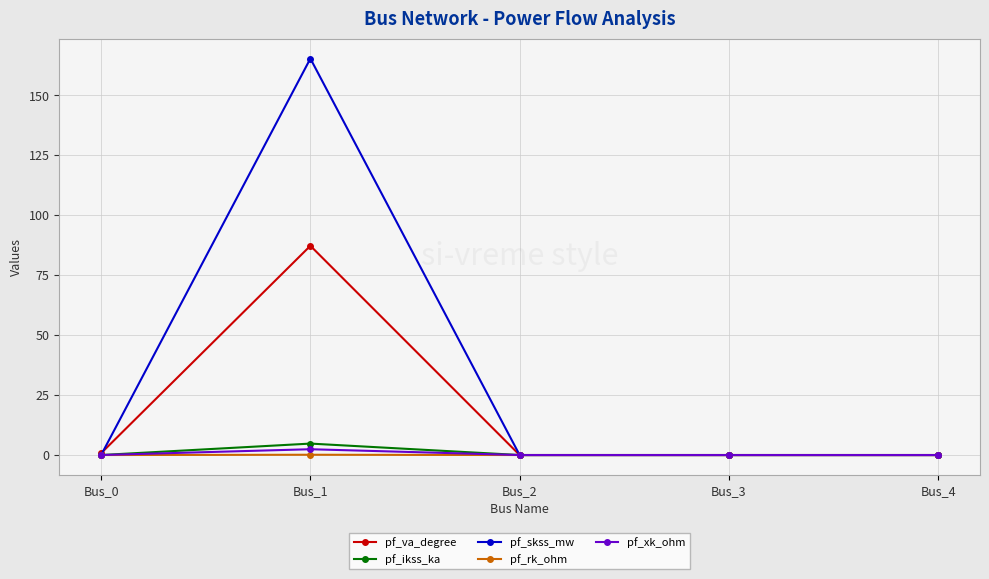

Which series changed the most between Bus_1 and Bus_4?

pf_skss_mw